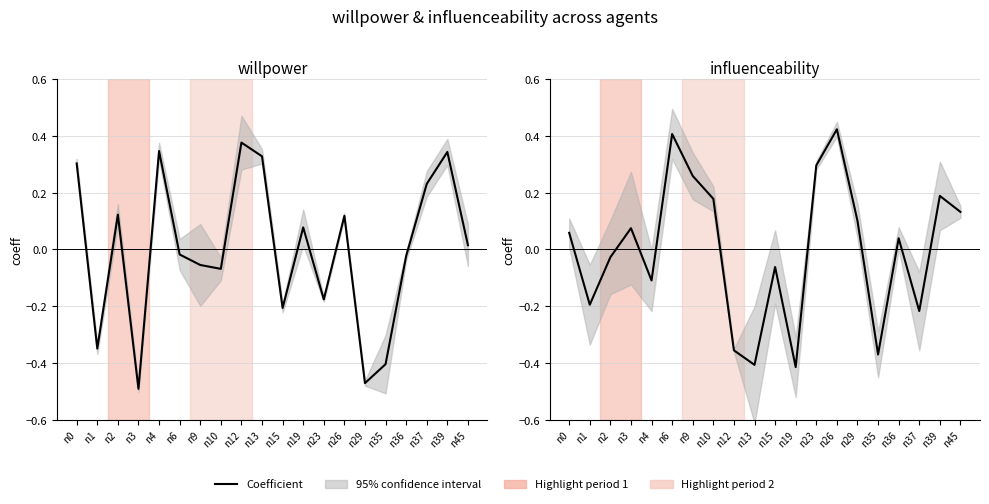

List the labels in order of value, smallest first.

n19, n13, n35, n12, n37, n1, n4, n15, n2, n36, n0, n3, n29, n45, n10, n39, n9, n23, n6, n26